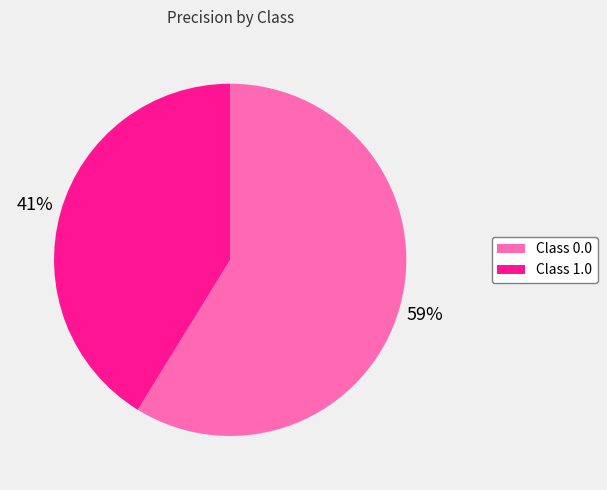

Which has a higher value, Class 1.0 or Class 0.0?

Class 0.0